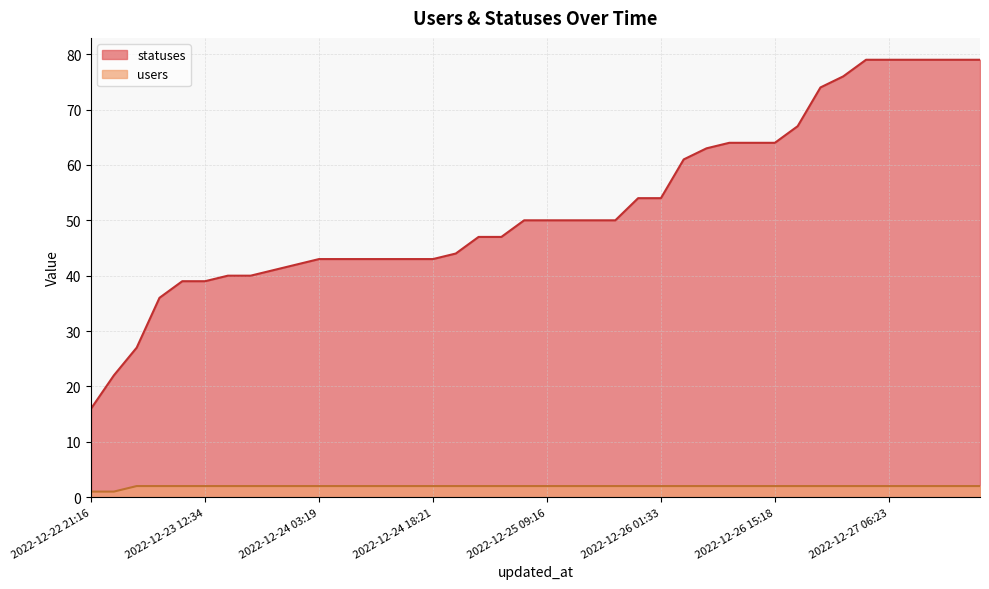

Which category has the highest value in the users series?

2022-12-23 03:20